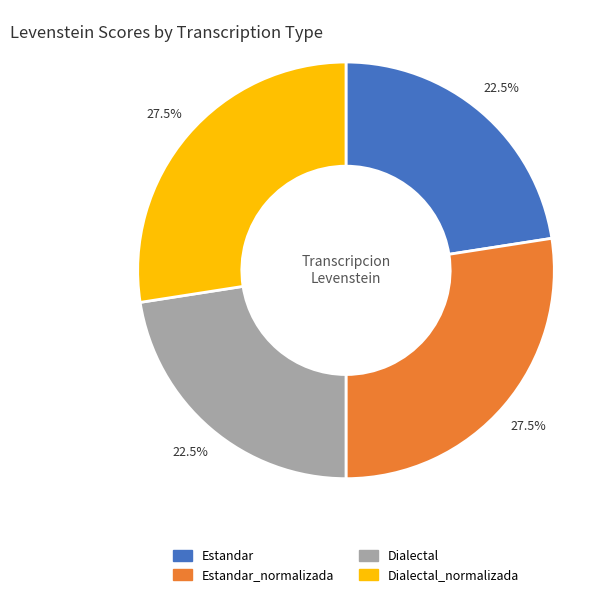

Which has a higher value, Dialectal_normalizada or Estandar?

Dialectal_normalizada